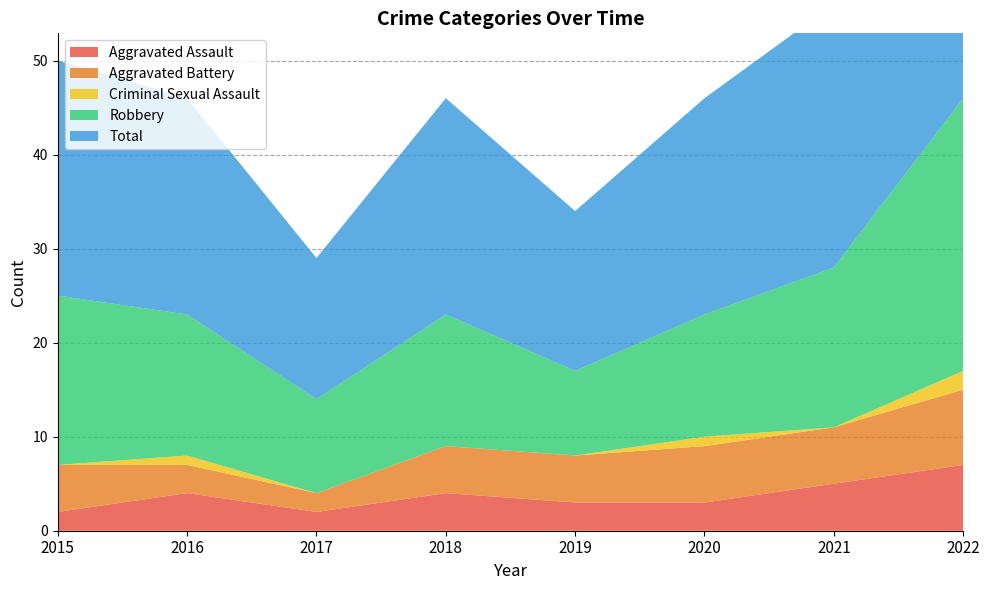

Reading right to left, extract all data points from this chart.

Aggravated Assault: 7	5	3	3	4	2	4	2
Aggravated Battery: 8	6	6	5	5	2	3	5
Criminal Sexual Assault: 2	0	1	0	0	0	1	0
Robbery: 29	17	13	9	14	10	15	18
Total: 46	28	23	17	23	15	23	25